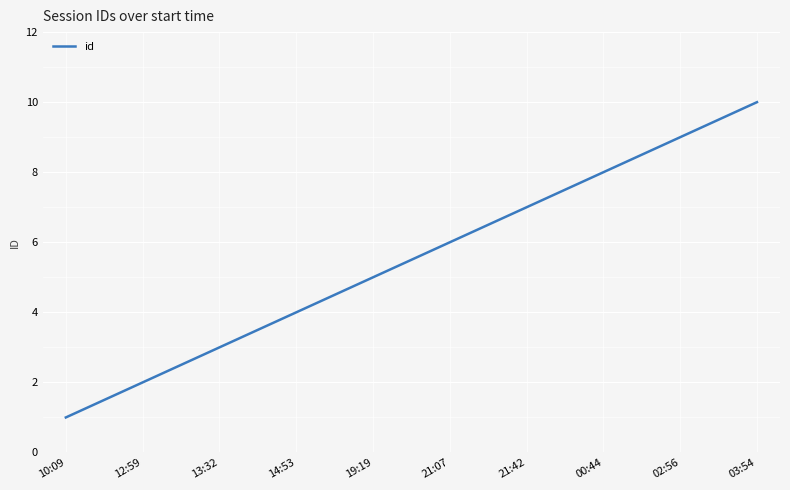

How many values are between 3 and 8?

6